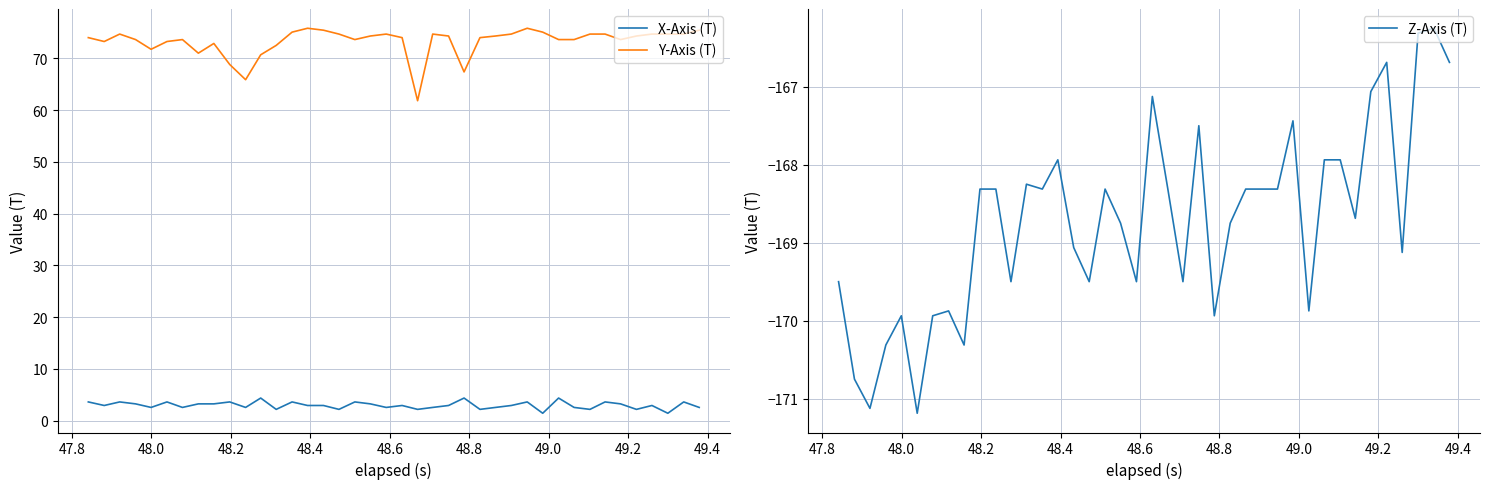

True or false: X-Axis (T) and Y-Axis (T) intersect in this chart.

False